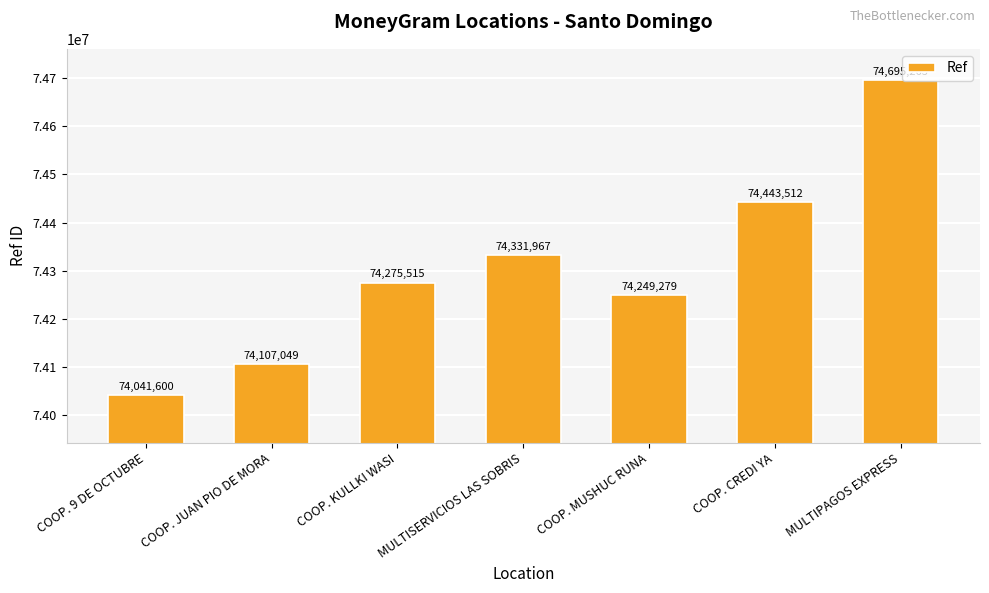

How many bars are there in total?

7